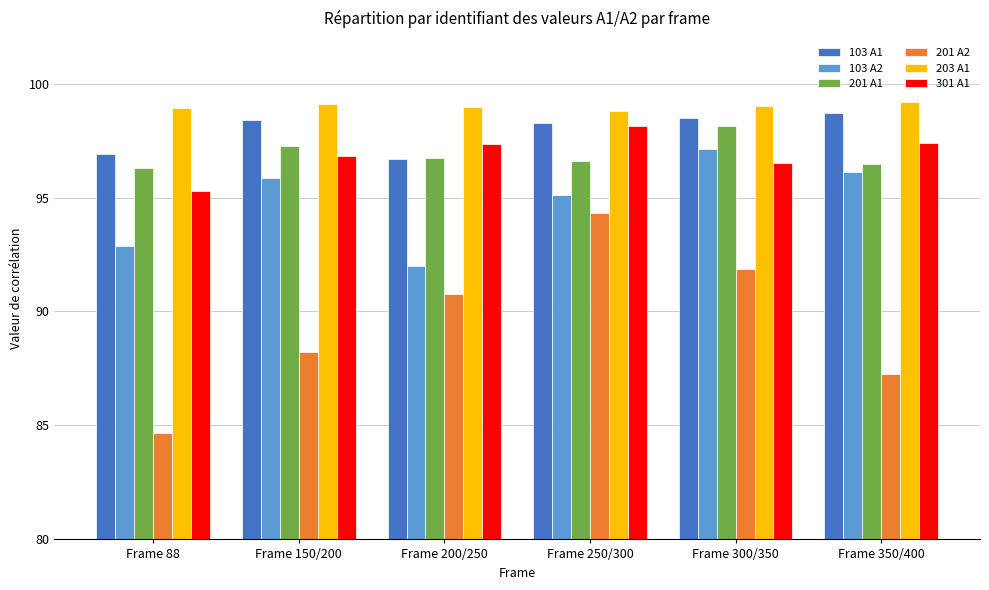

What are all the series names shown in the legend?

103 A1, 103 A2, 201 A1, 201 A2, 203 A1, 301 A1